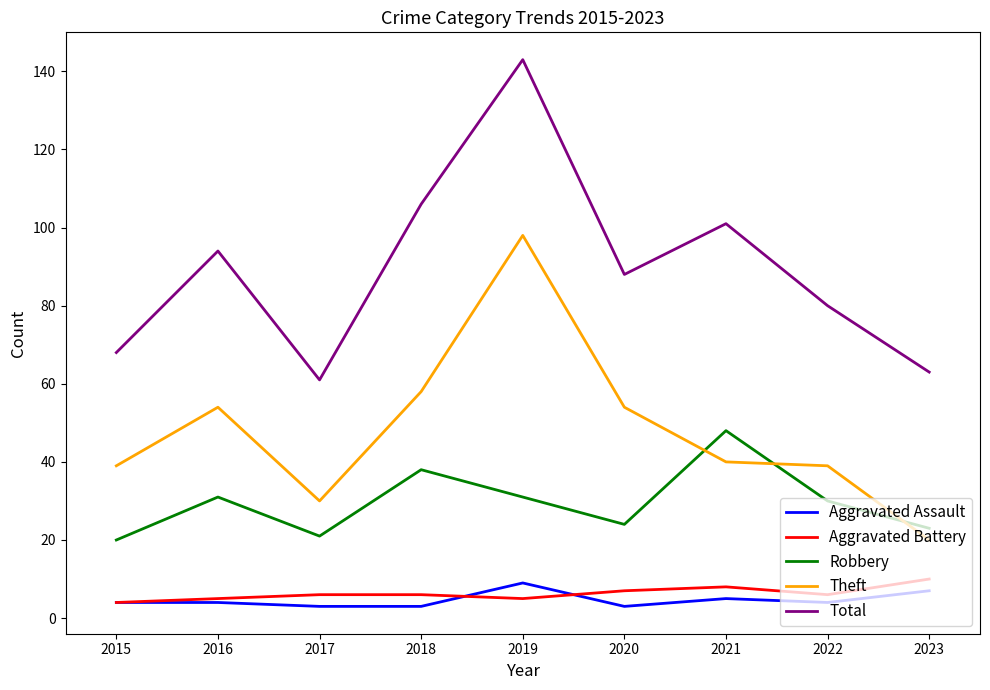

True or false: Aggravated Assault and Total intersect in this chart.

False